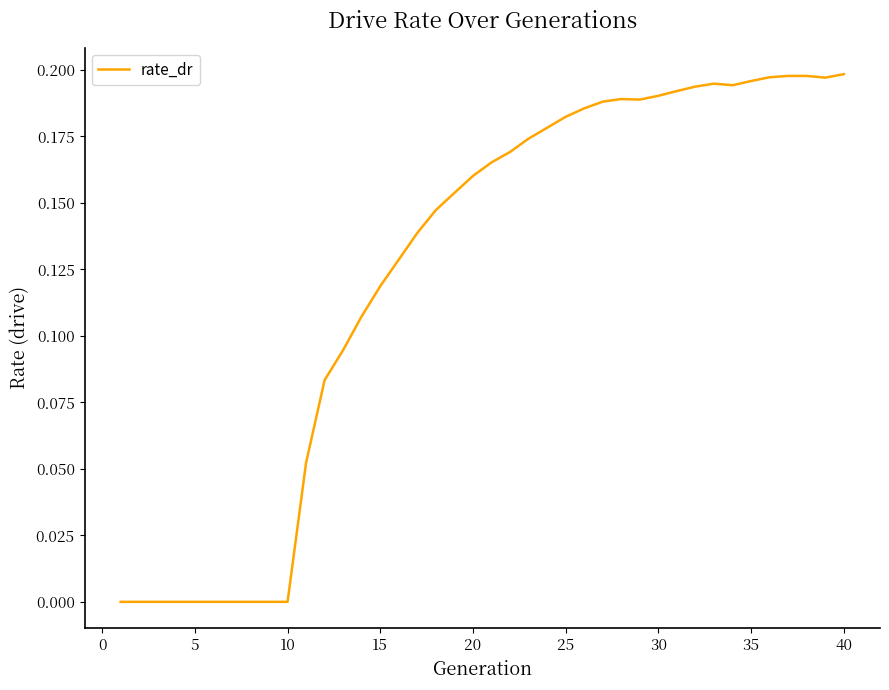

Does the chart display data point markers on the line(s)?

No